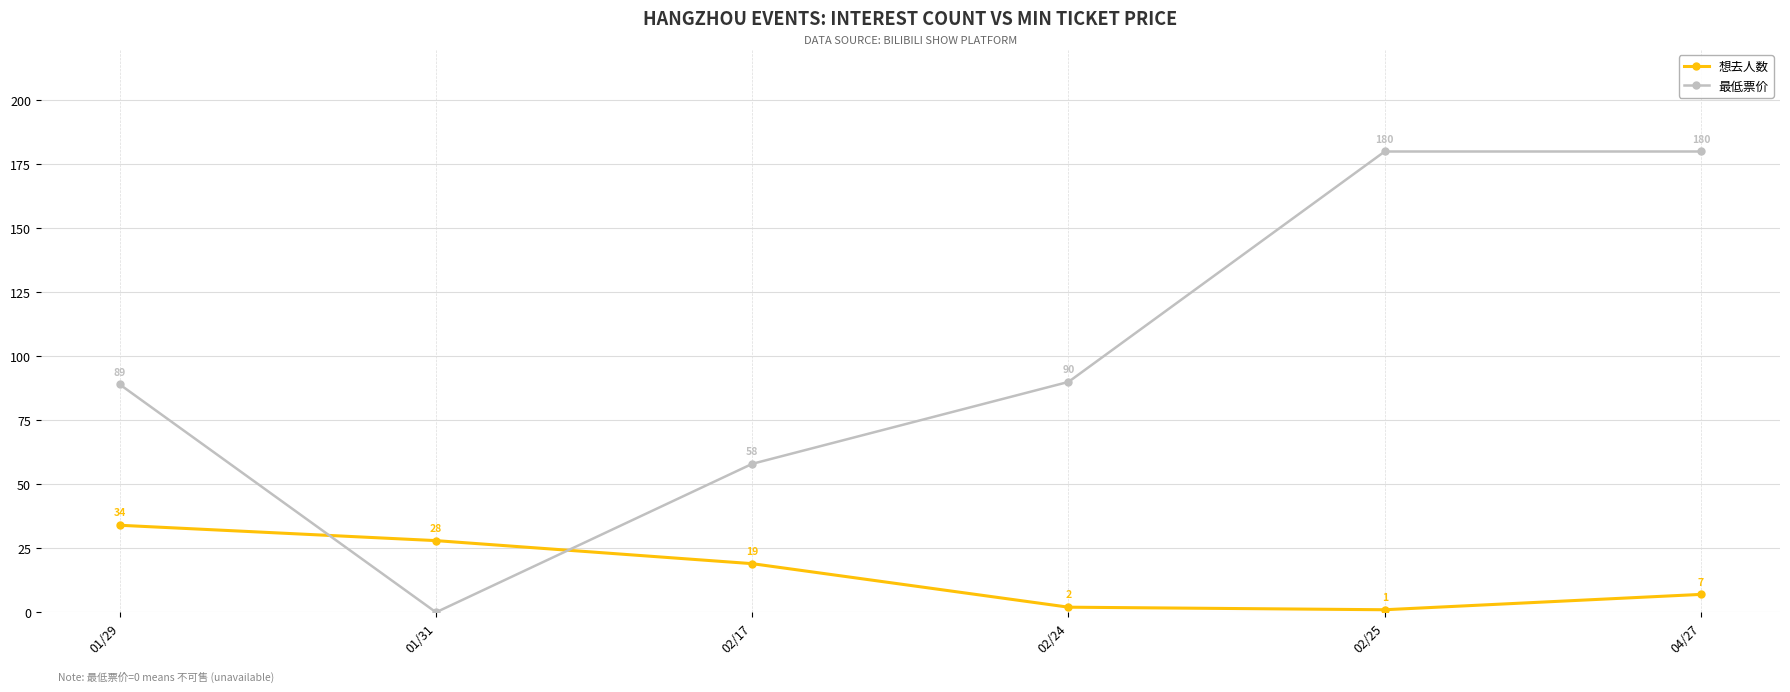

How many lines are shown in the chart?

2